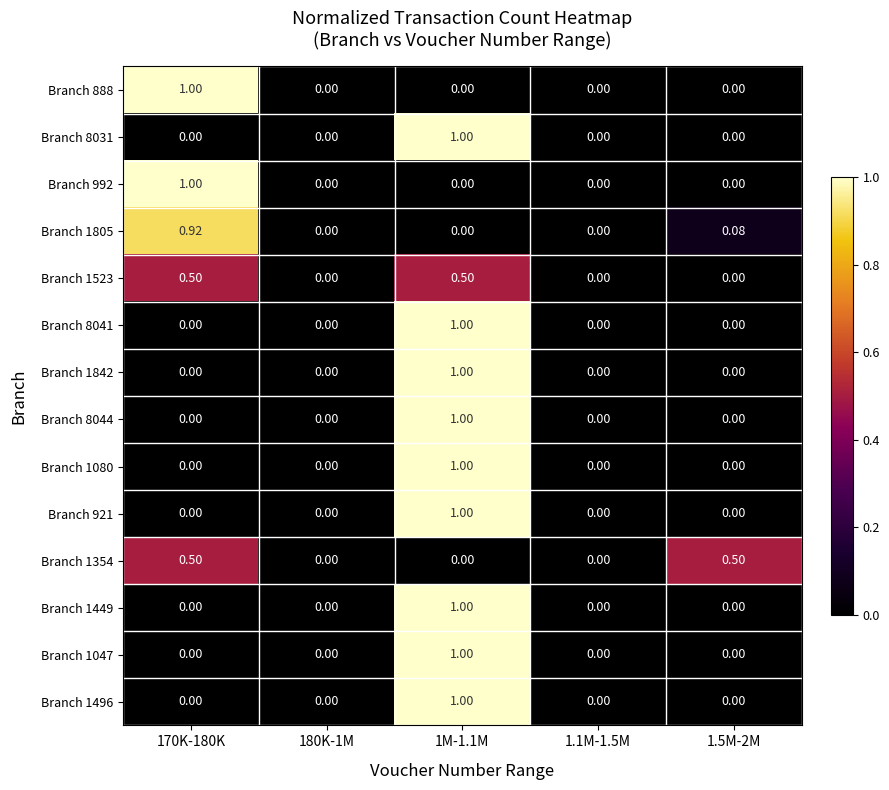

What is the total value across all series at 1M-1.1M?

9.5